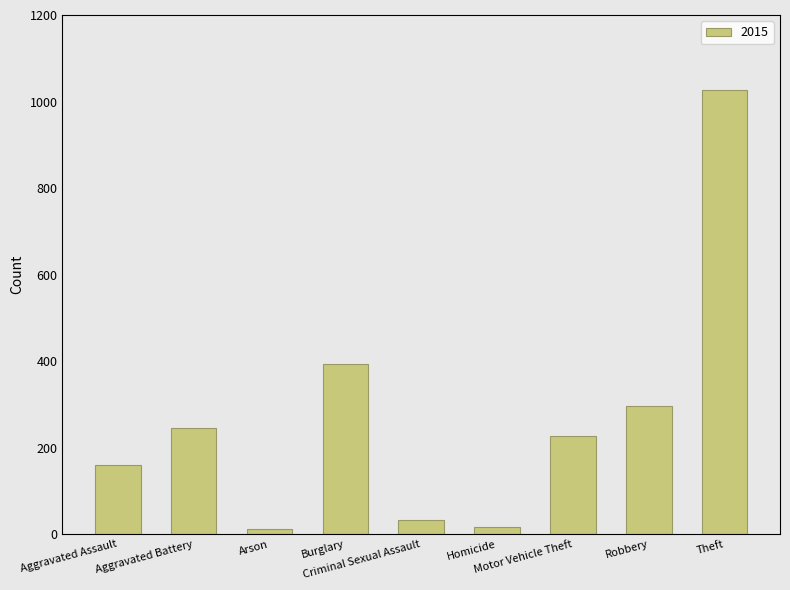

What is the difference between the maximum and minimum values?

1016